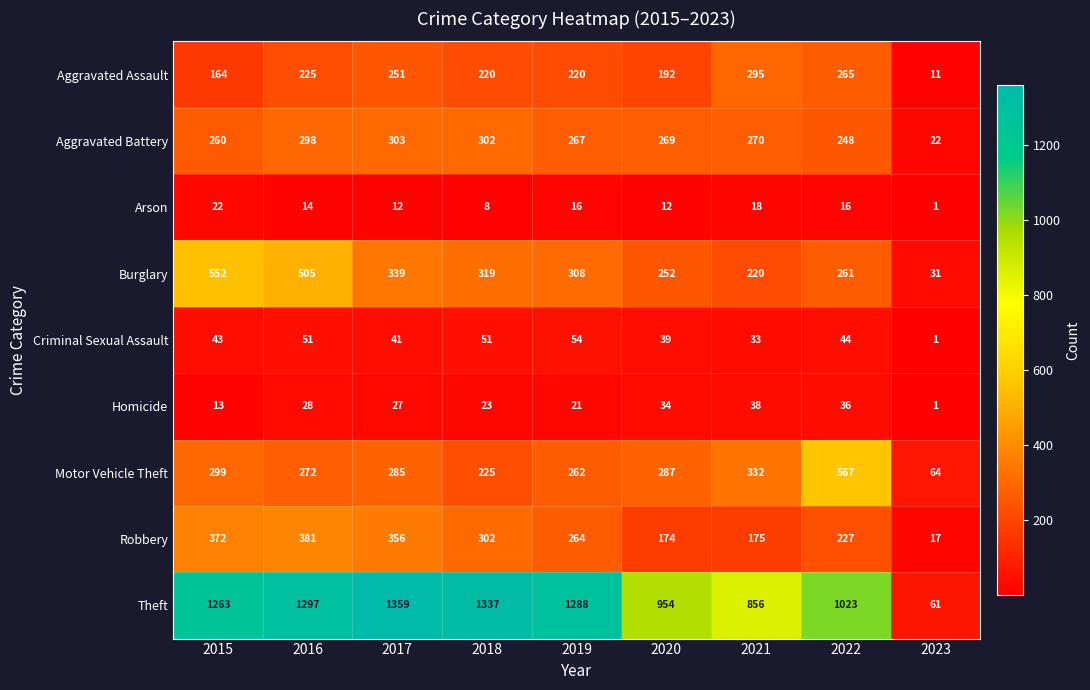

Which series has the largest range (max minus min)?

Theft